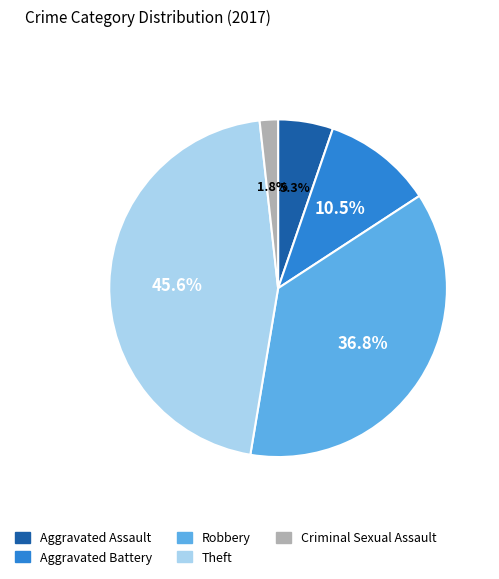

True or false: Criminal Sexual Assault accounts for 9% of the total.

False